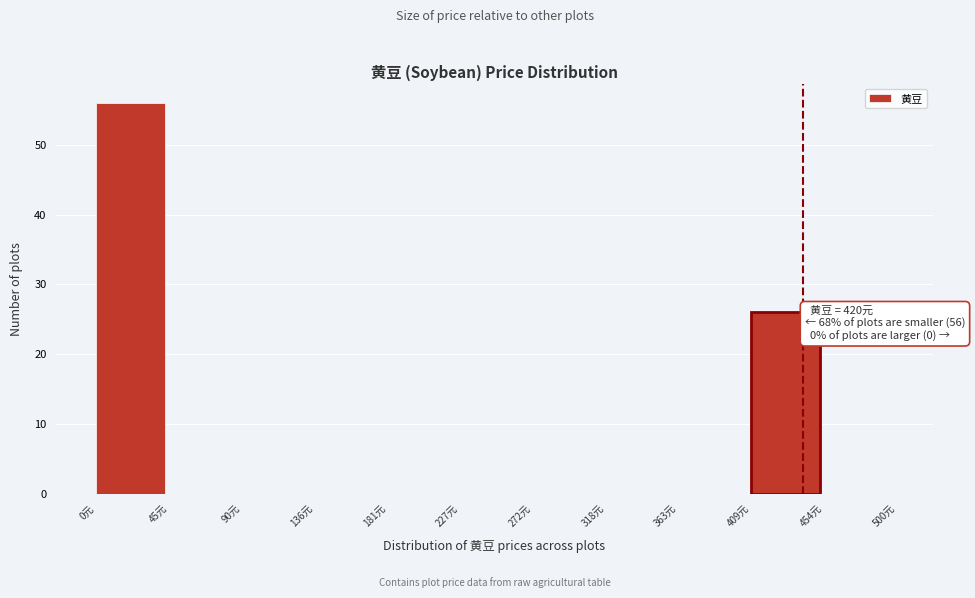

Over which range of the x-axis is the bar tallest?

0 to 45